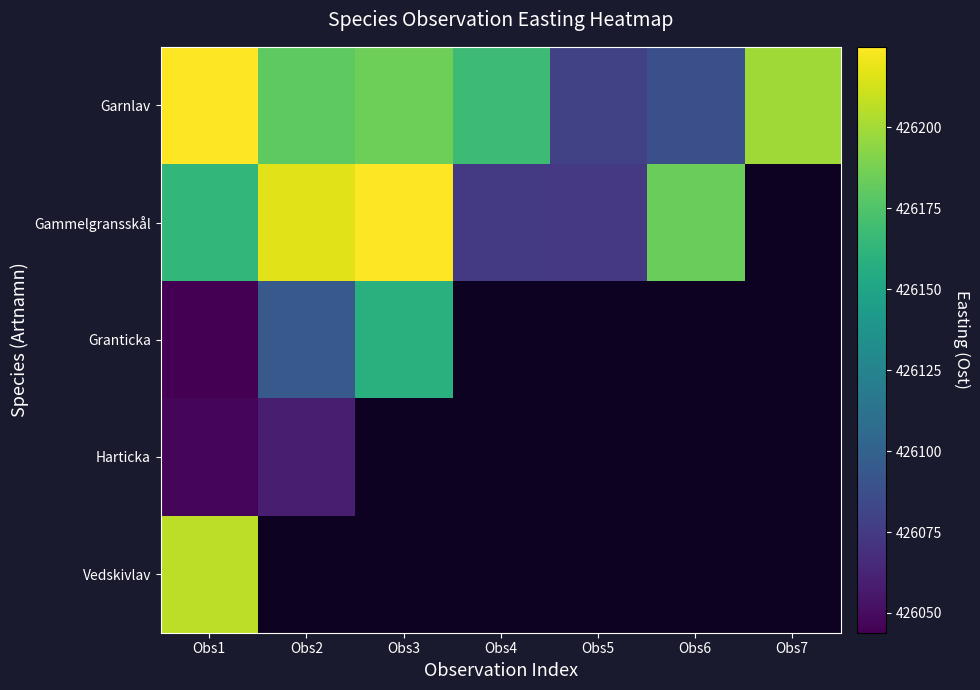

At how many categories does at least one series exceed 426101?

6